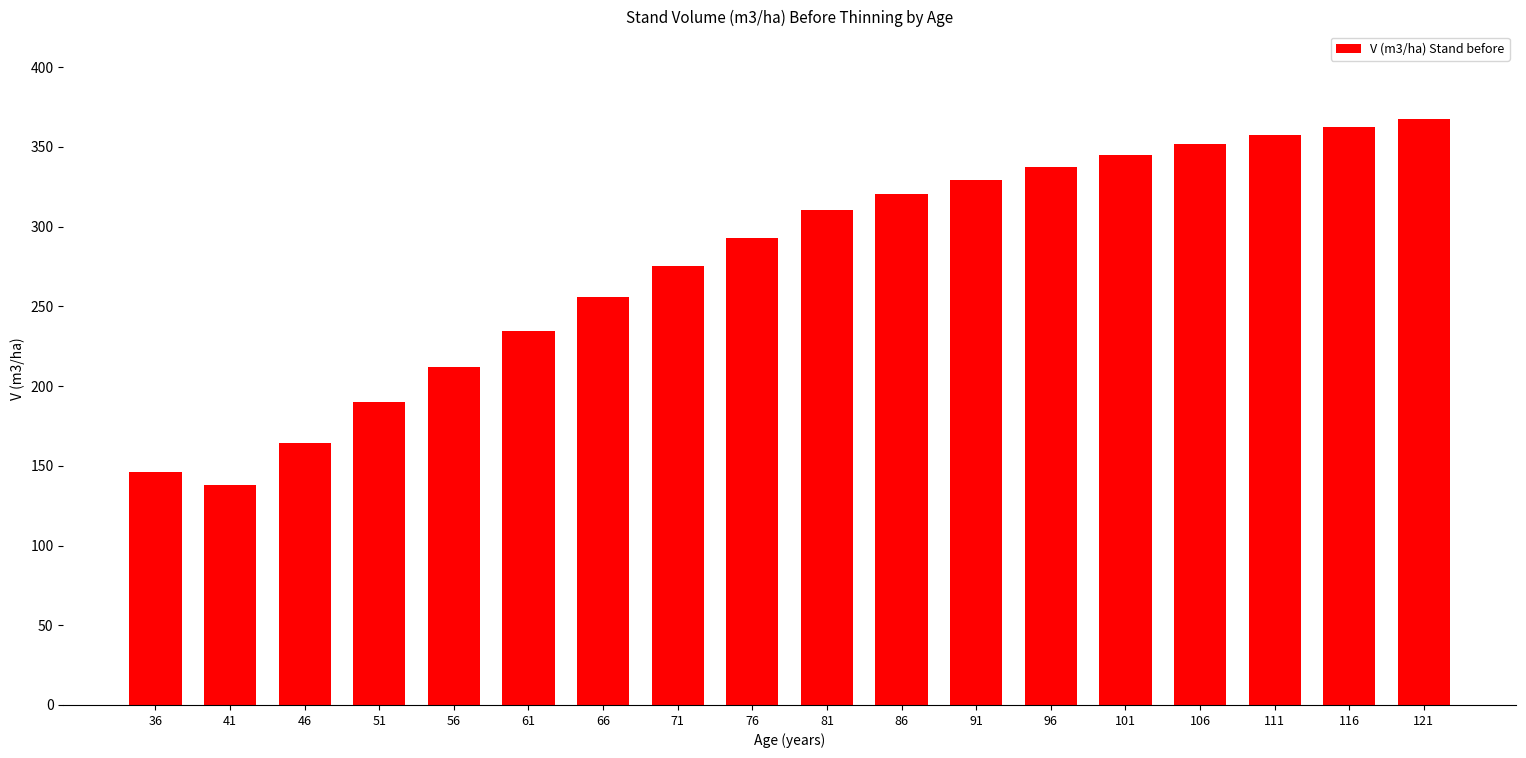

Reading left to right, what are all the values shown in this chart?

146.0	137.8	164.4	190.2	212.2	234.6	256.1	275.1	292.9	310.3	320.6	329.6	337.6	344.9	351.6	357.4	362.6	367.3